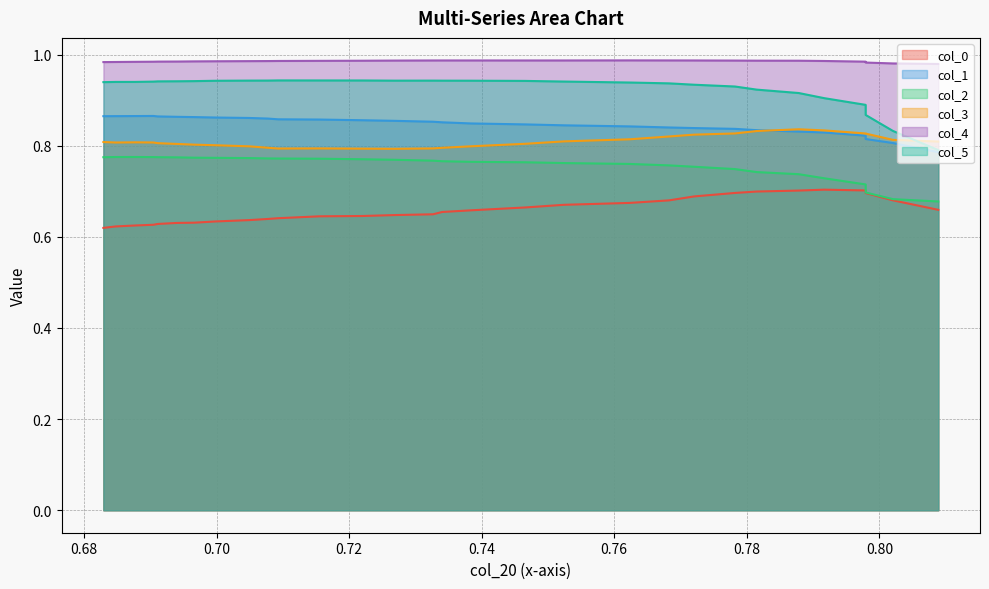

True or false: col_5 and col_0 intersect in this chart.

False